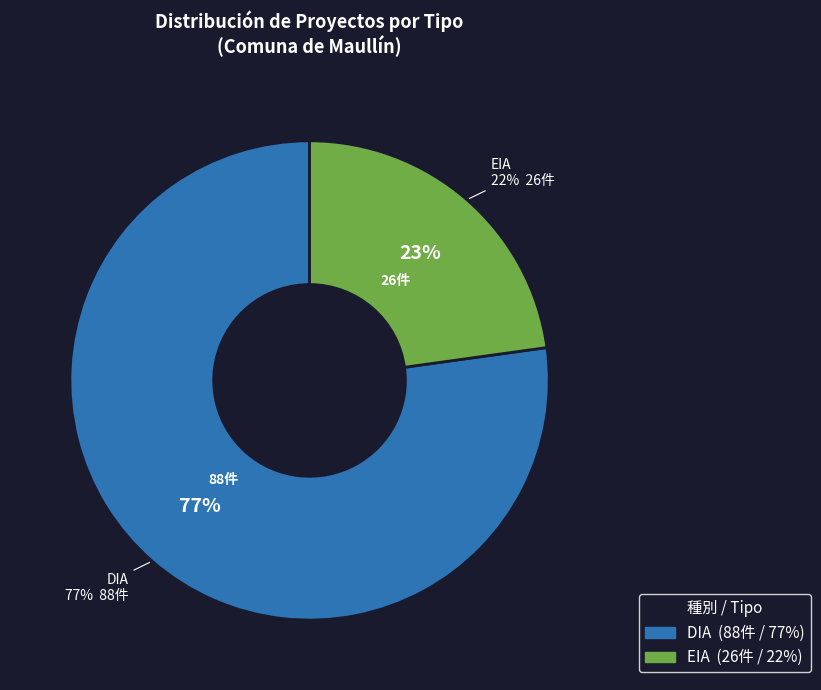

What portion of the pie excludes EIA?

77.2%